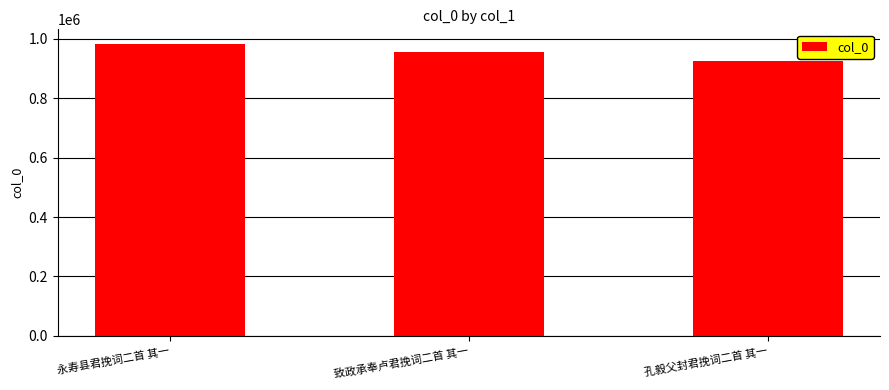

The value at 孔毅父封君挽词二首 其一 is 924383. True or false?

True